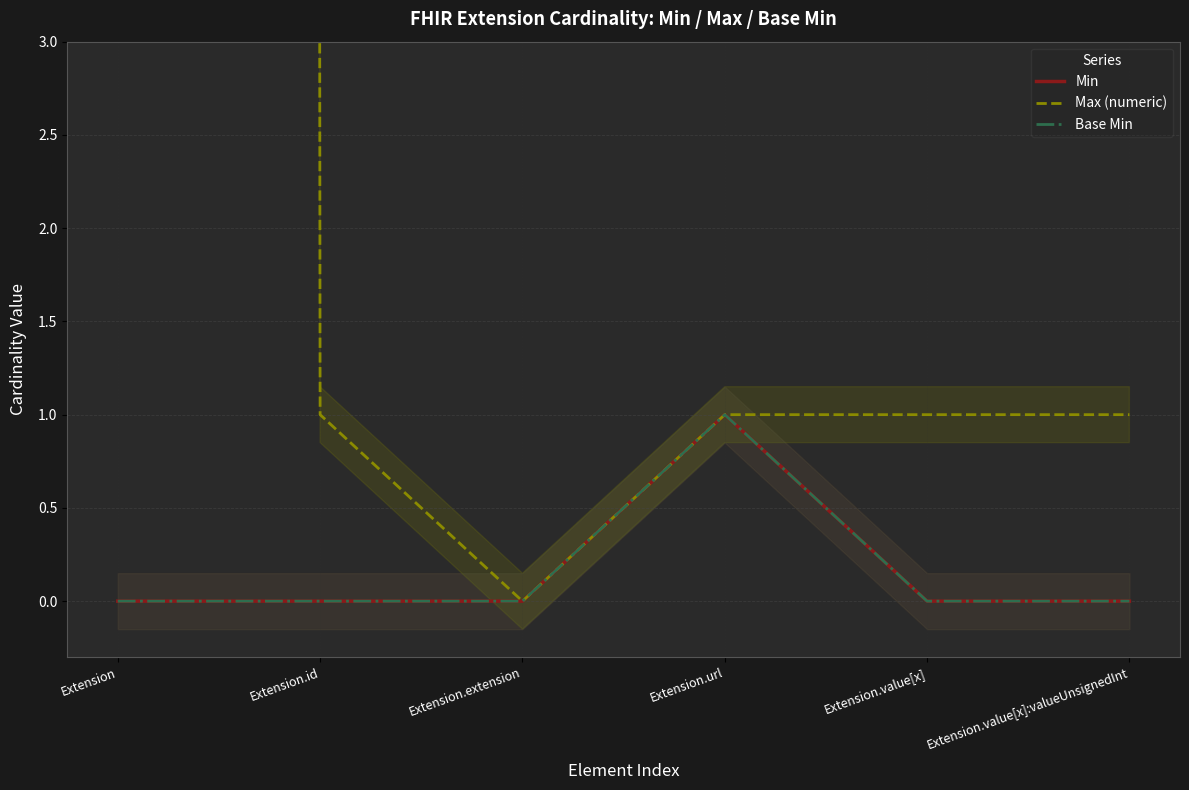

What is the label of the 4th point from the left?

Extension.url